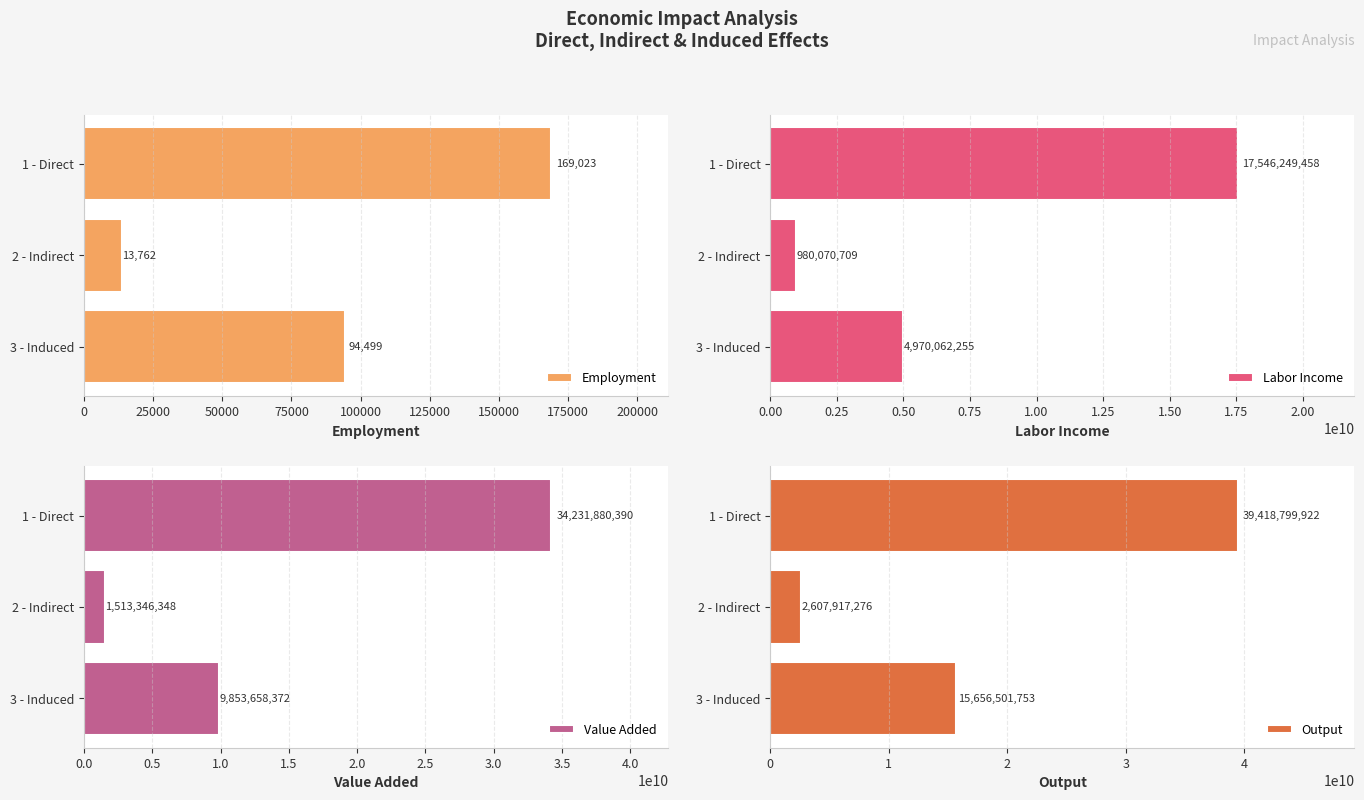

What is the minimum value for Employment?

13762.5